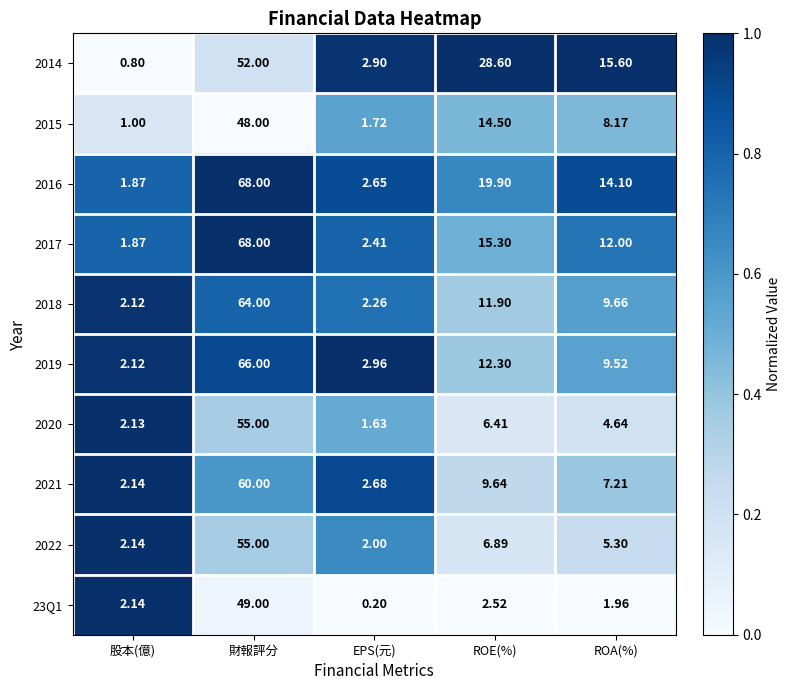

Which label corresponds to the largest value in the chart?

財報評分